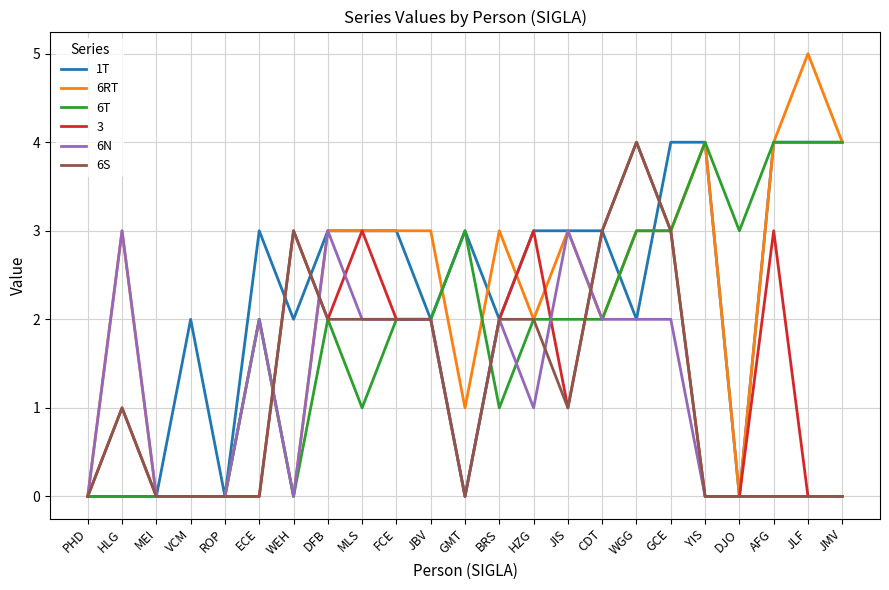

What is the difference between the highest and lowest values at JLF?

5